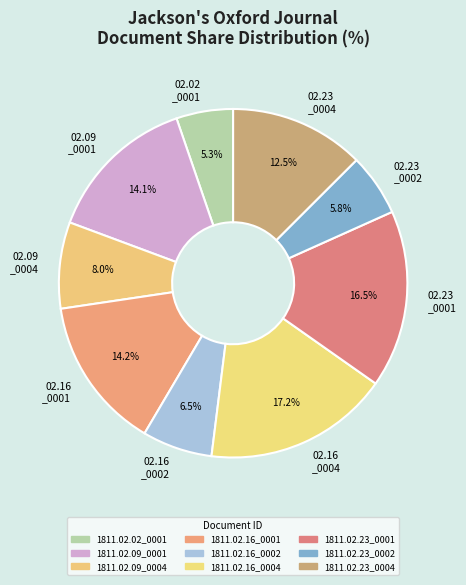

Which slice is the smallest?

02.02 _0001